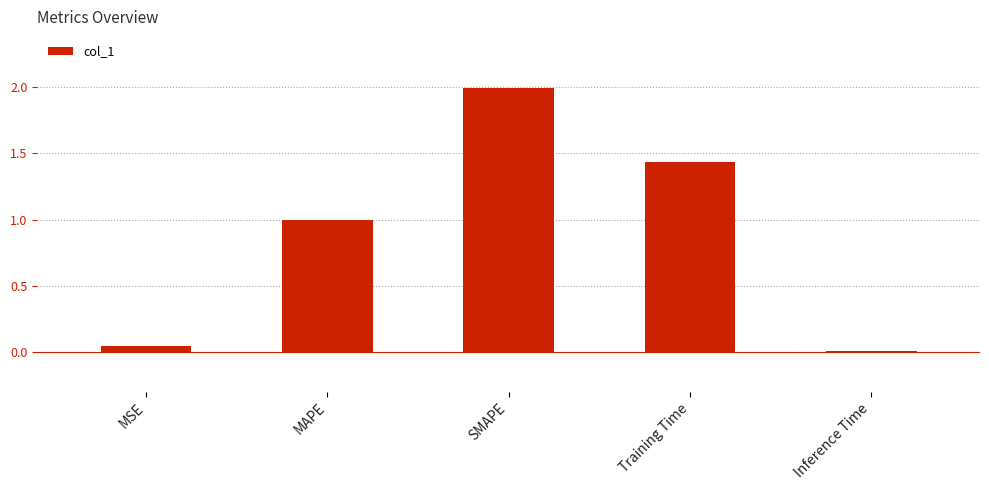

The value at MAPE is 1.0. True or false?

True